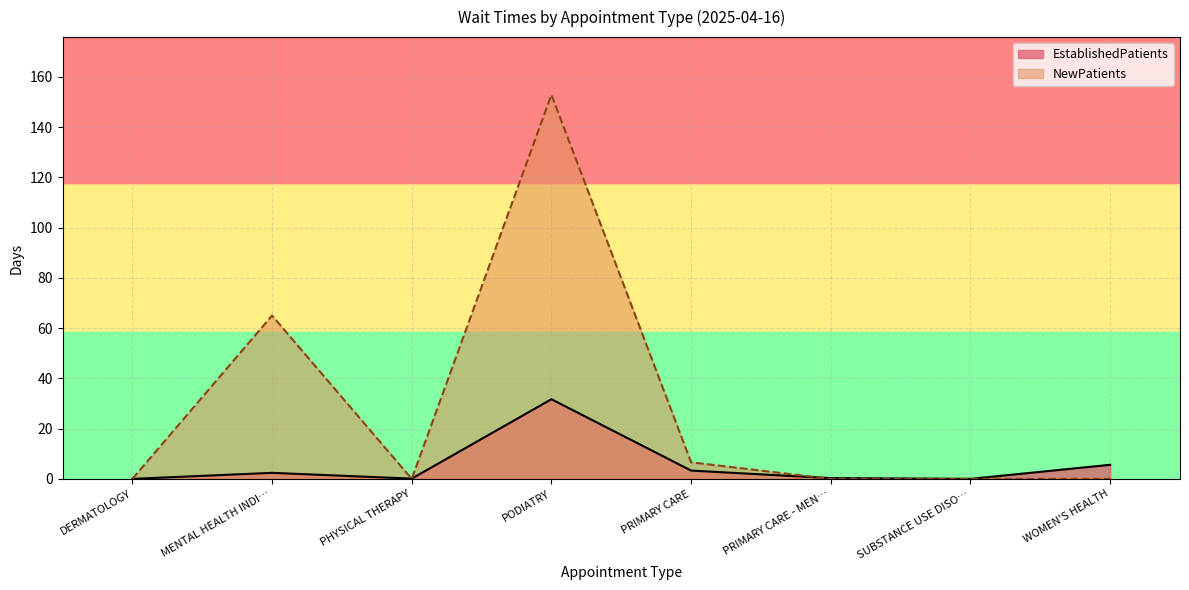

Does the chart display data point markers on the line(s)?

No